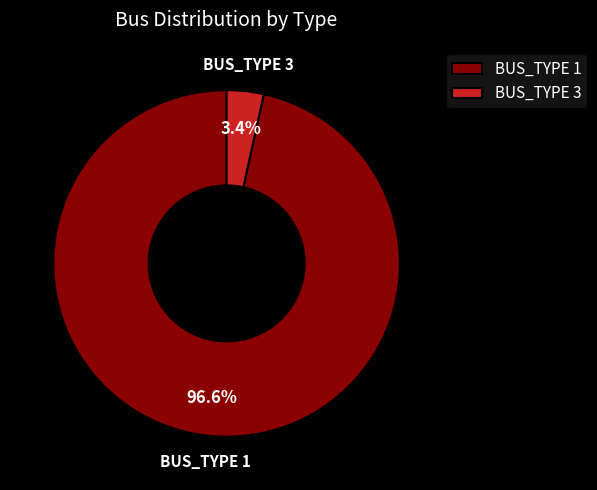

Rank the categories by value from lowest to highest.

BUS_TYPE 3, BUS_TYPE 1